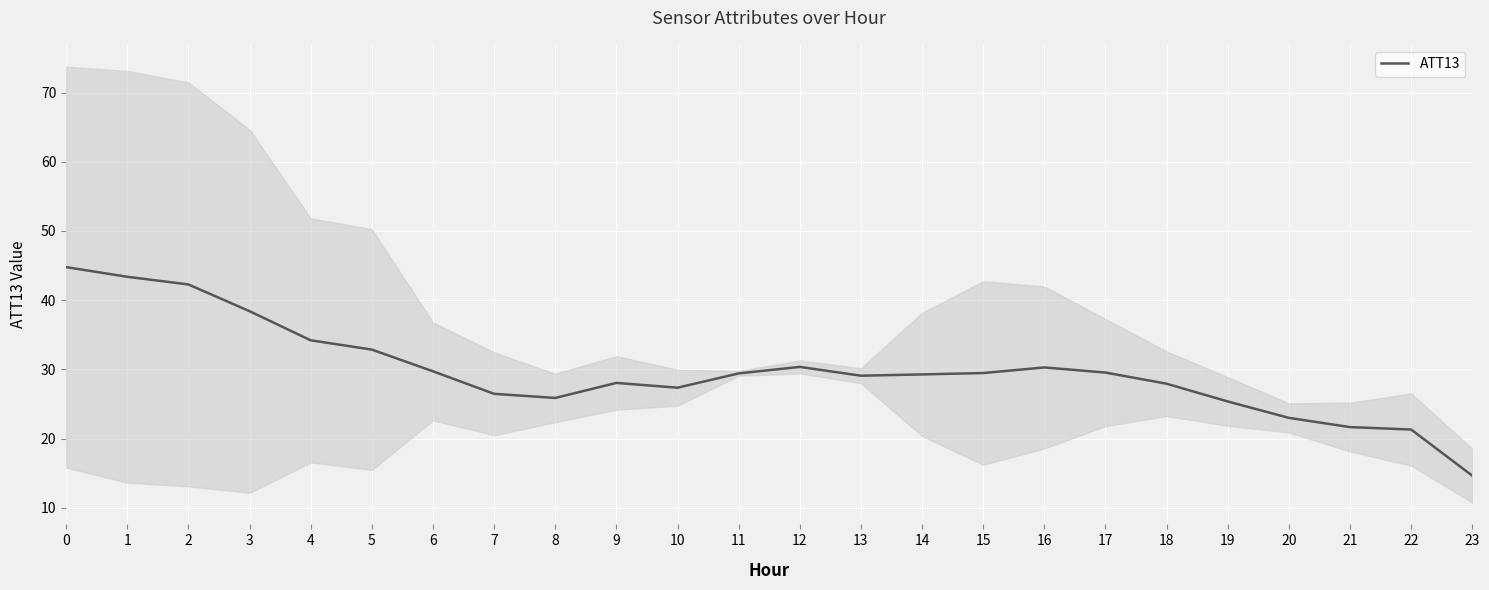

What is the smallest value displayed?

14.6